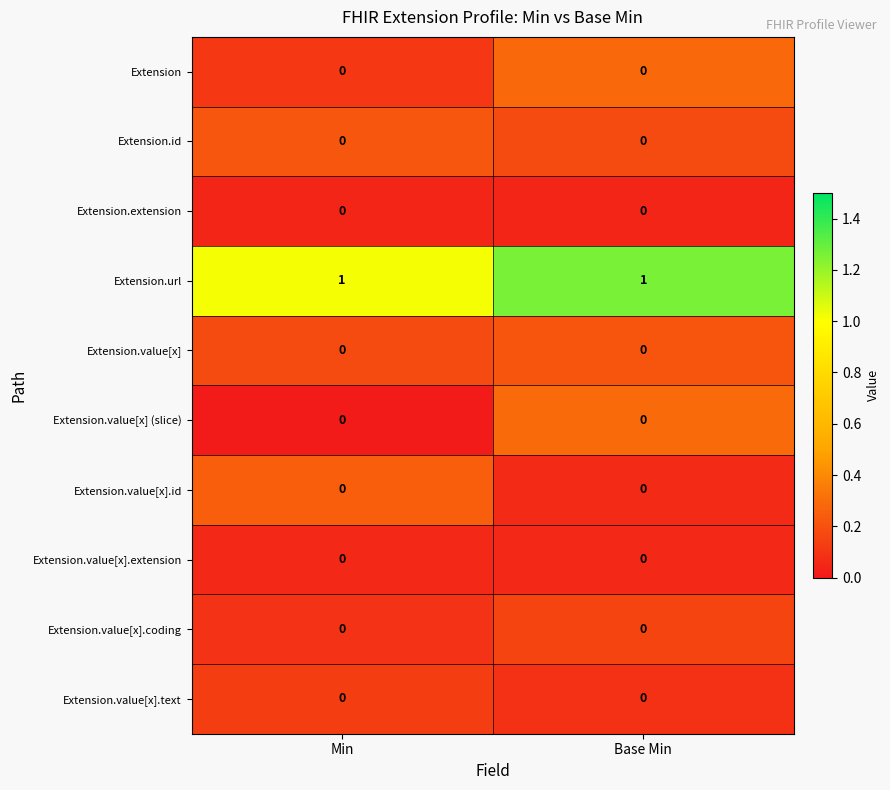

The value of Extension.value[x] (slice) at Min is 0. True or false?

True